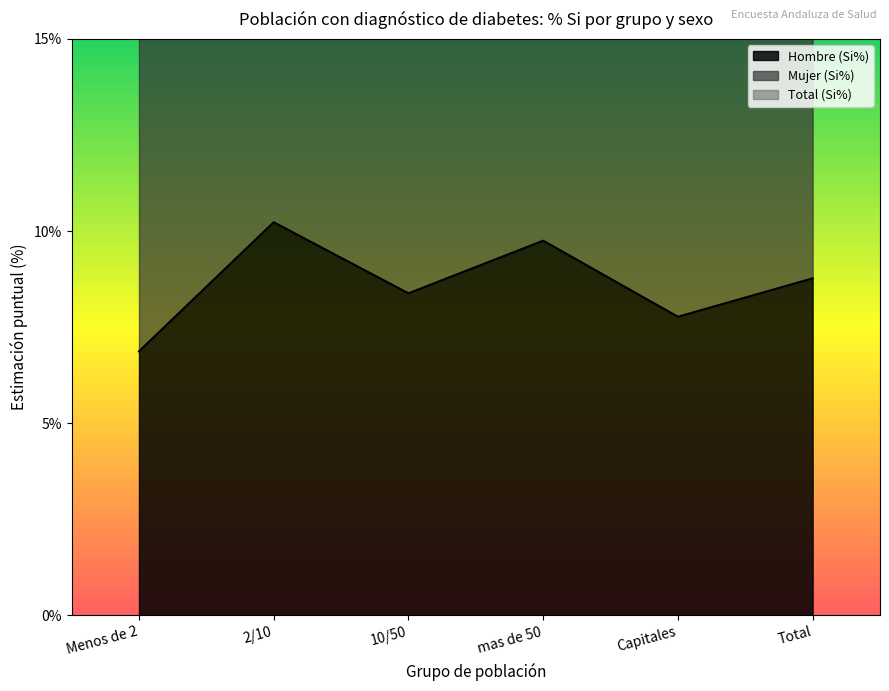

True or false: Hombre (Si%) has more than 2 points higher than both neighbors.

False